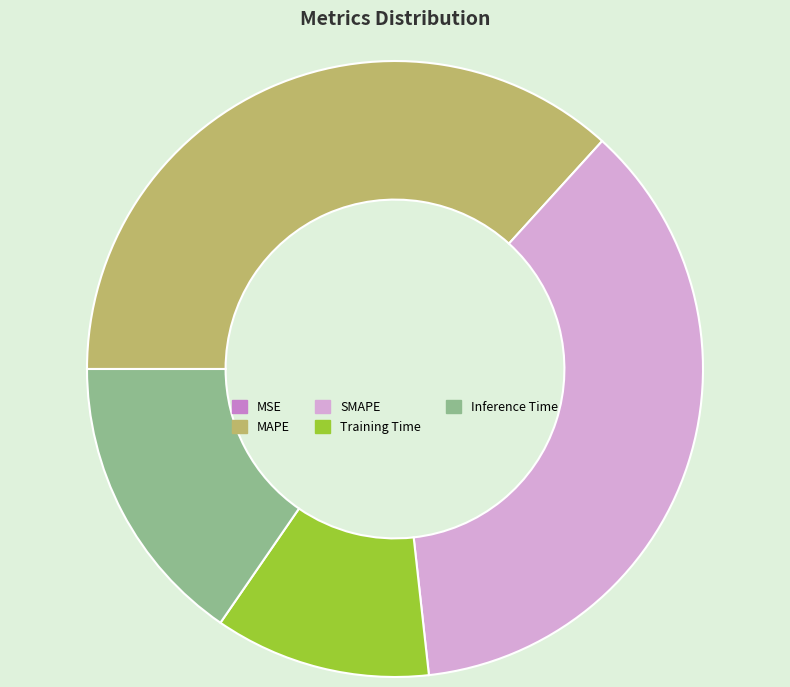

Combined, do Training Time and MAPE account for over 50%?

No